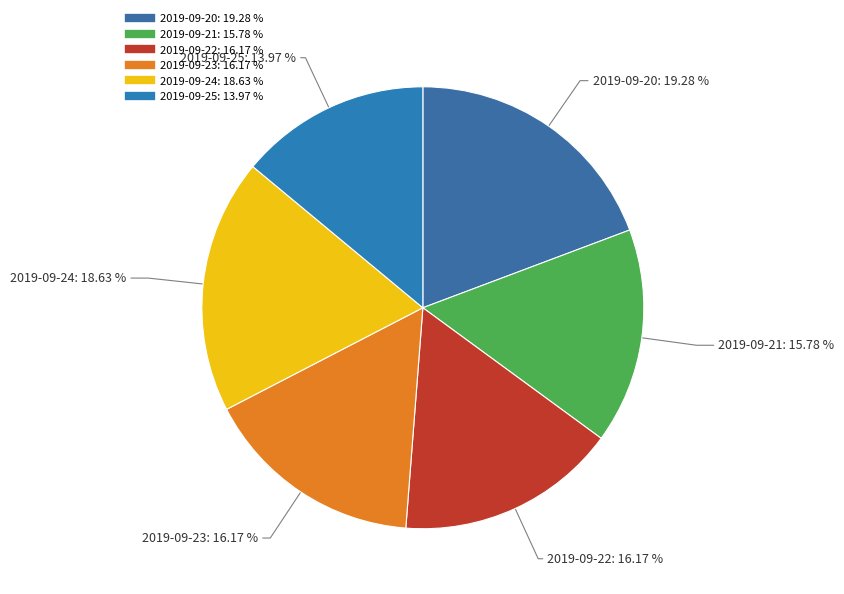

Is 2019-09-20 the majority of the pie?

No